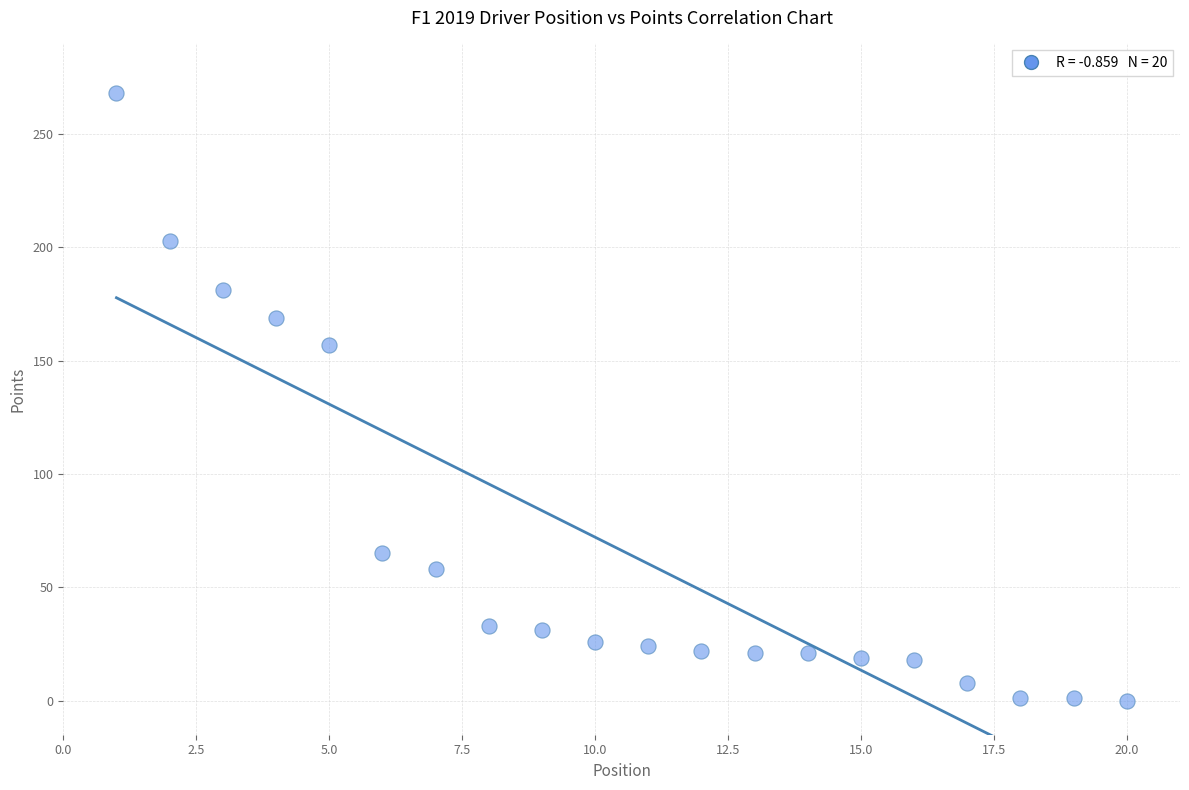

What is the range of X values (max minus min)?

19